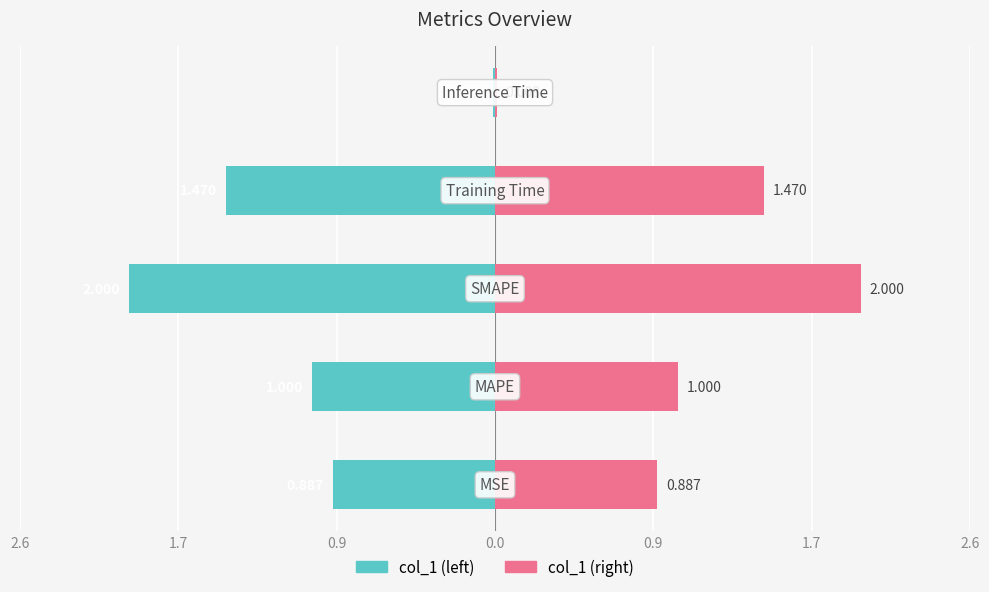

Reading right to left, list all the values displayed in this chart.

col_1 (left): -0.0	-1.5	-2.0	-1.0	-0.9
col_1 (right): 0.0	1.5	2.0	1.0	0.9